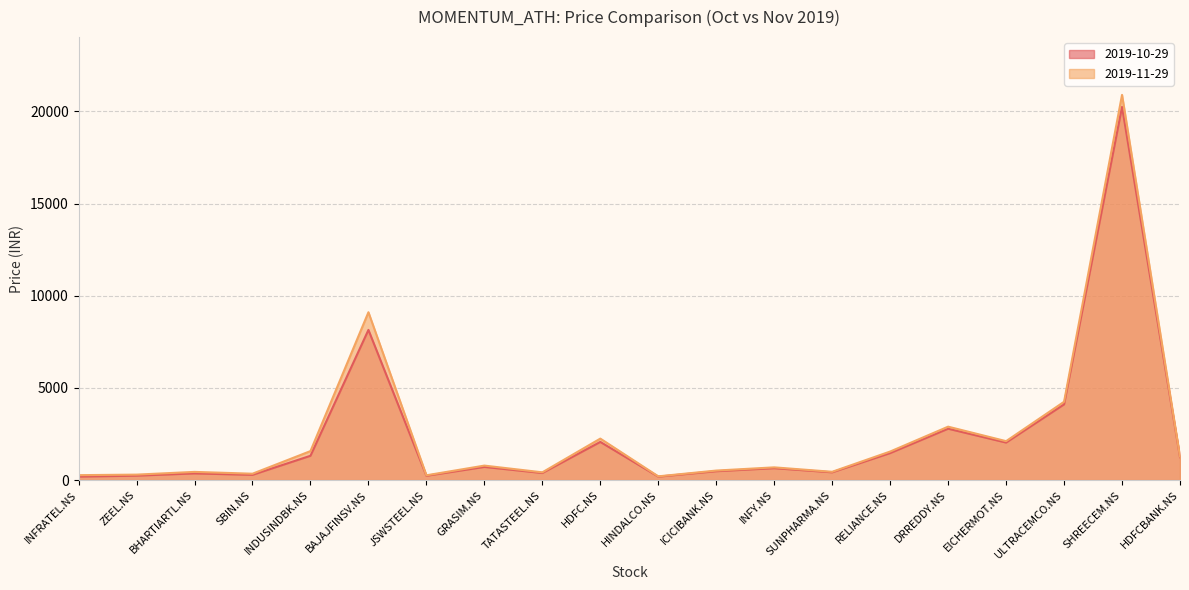

What is the difference between the maximum and minimum values in the 2019-10-29 series?

20066.1